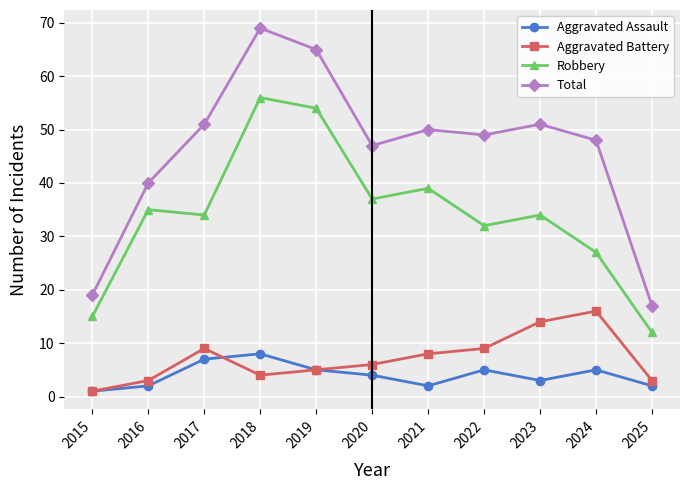

True or false: Aggravated Assault and Robbery intersect in this chart.

False